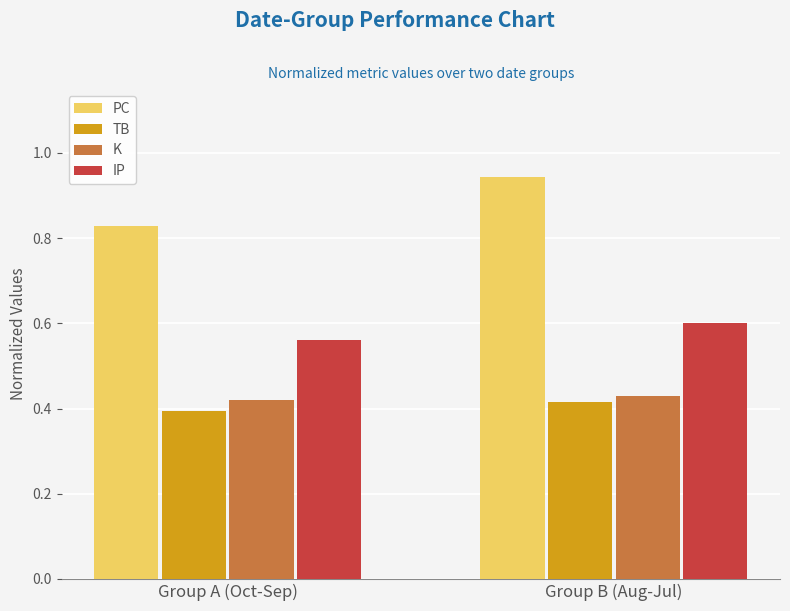

How many distinct data groups are displayed?

4